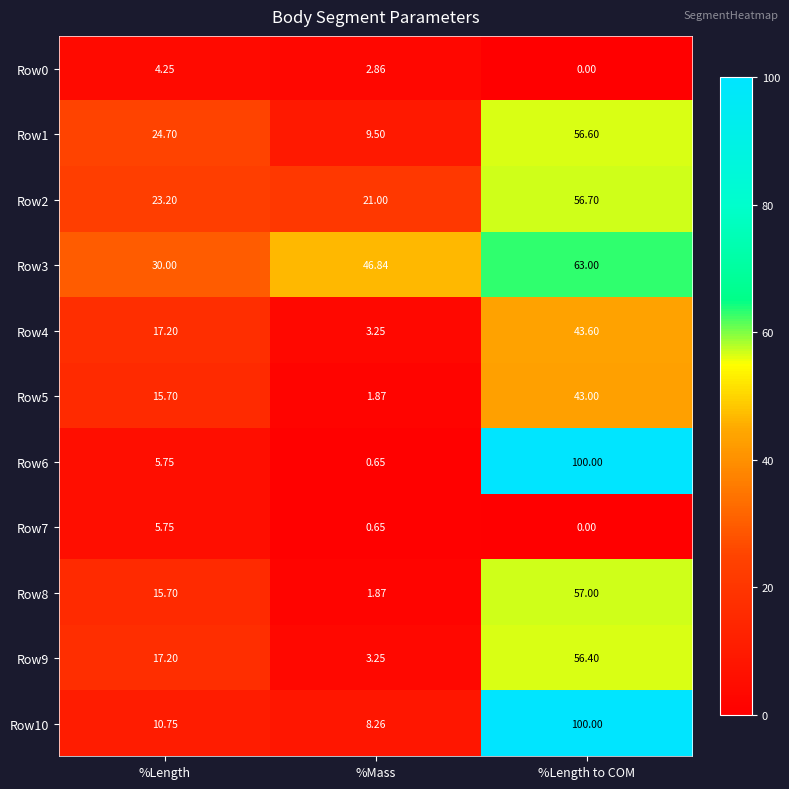

Is the value of Row2 at %Length to COM greater than the value of Row6 at %Length to COM?

No